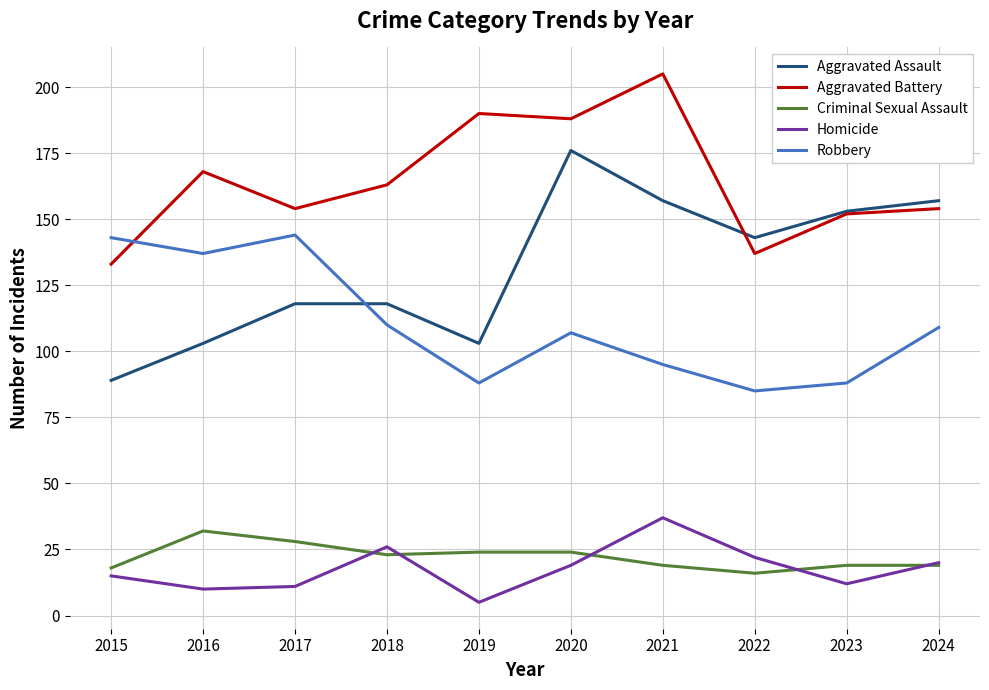

Which series has the largest total across all categories?

Aggravated Battery